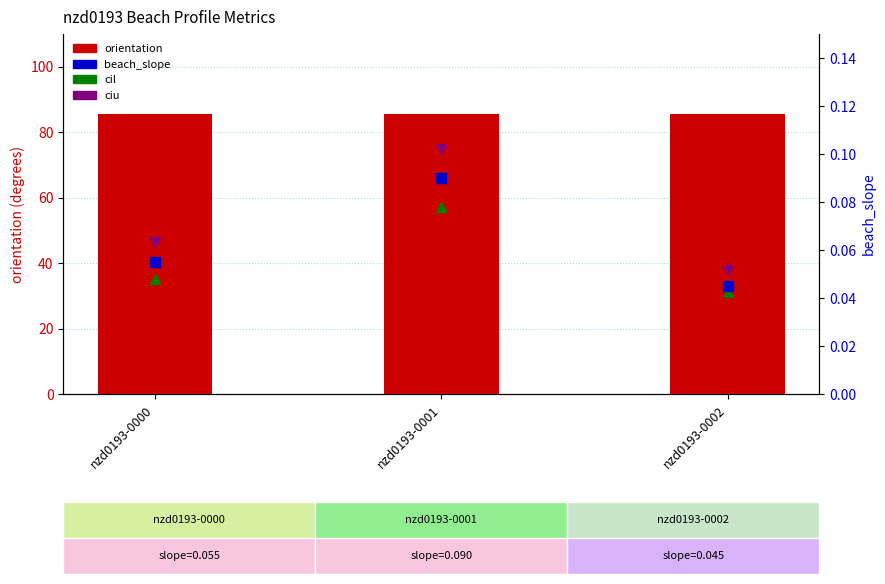

Which series has the largest total across all categories?

orientation